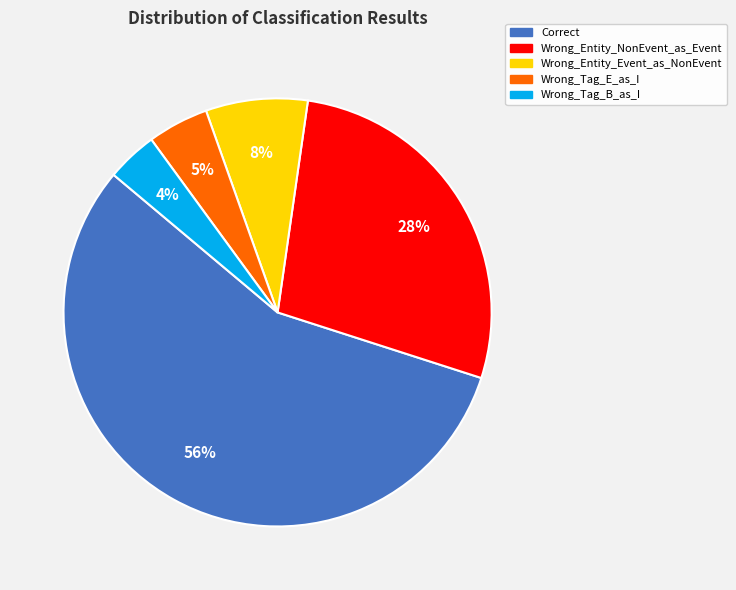

Which category has the biggest portion of the pie?

Correct